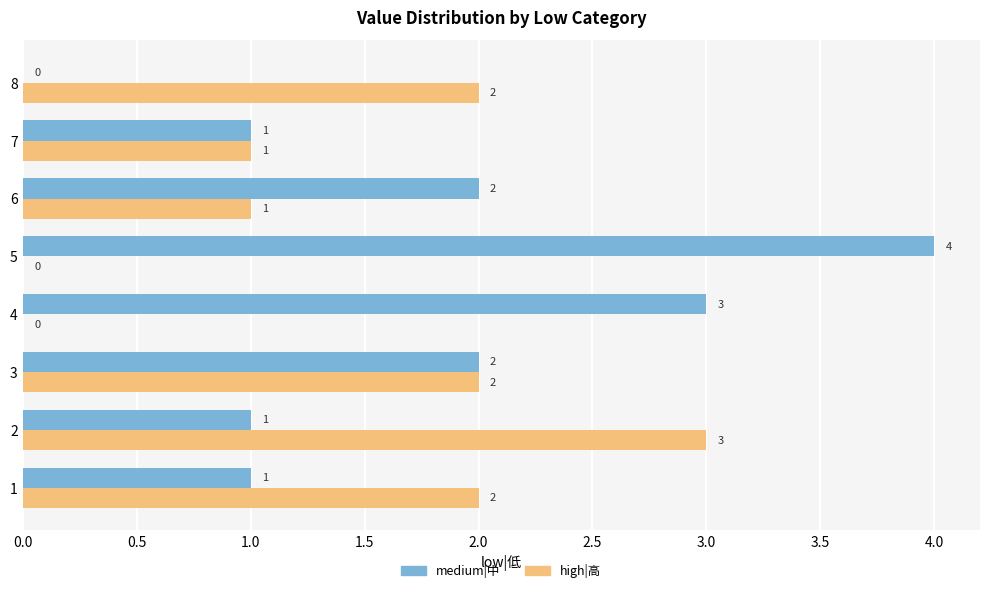

What is the sum of all medium|中 values?

14